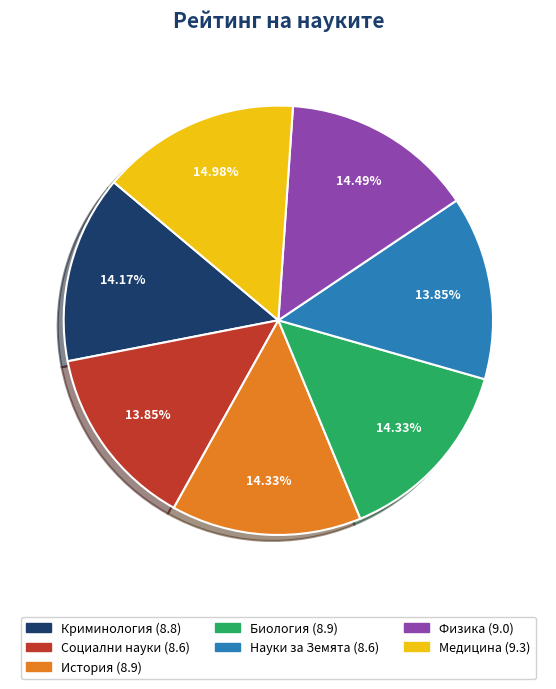

Is it true that История is 4% of the pie?

False